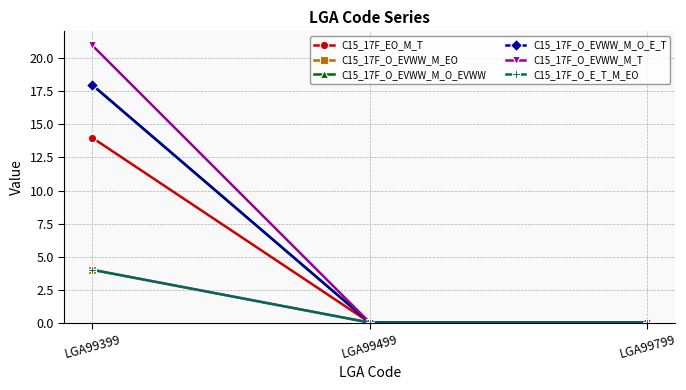

Where is C15_17F_O_EVWW_M_EO nearest to the value 2?

LGA99399